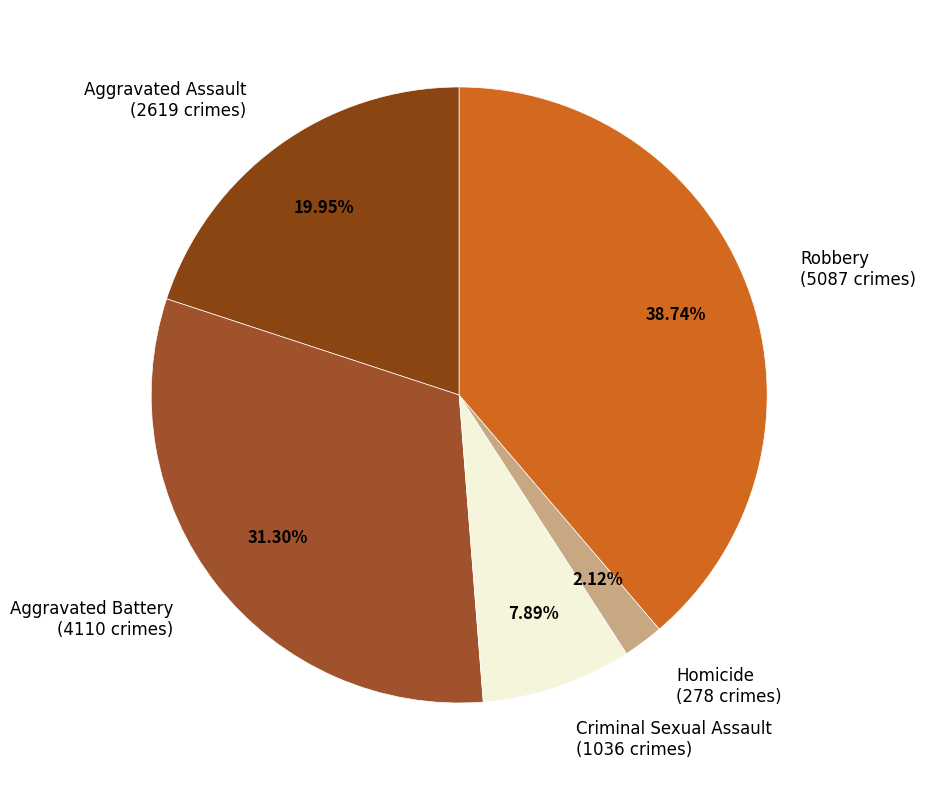

What is the total percentage of Aggravated Assault and Criminal Sexual Assault?

27.8%